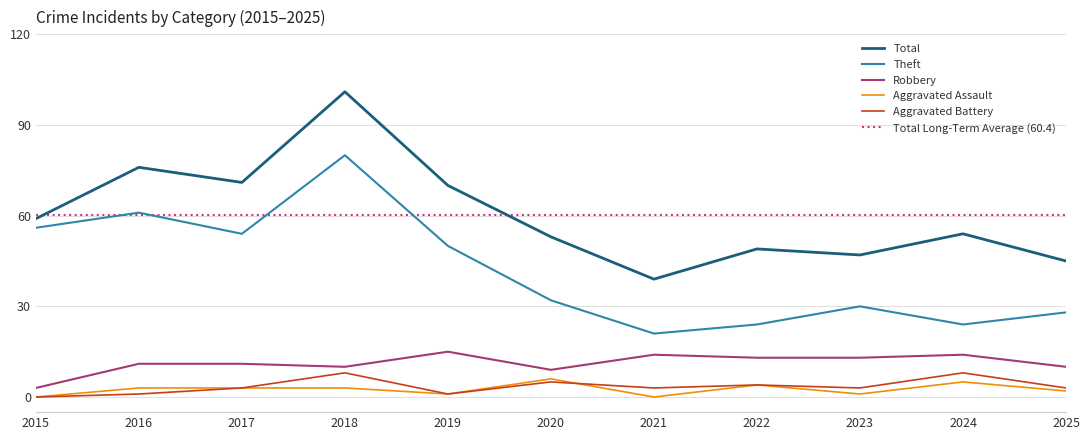

True or false: Total and Robbery cross at least once.

False